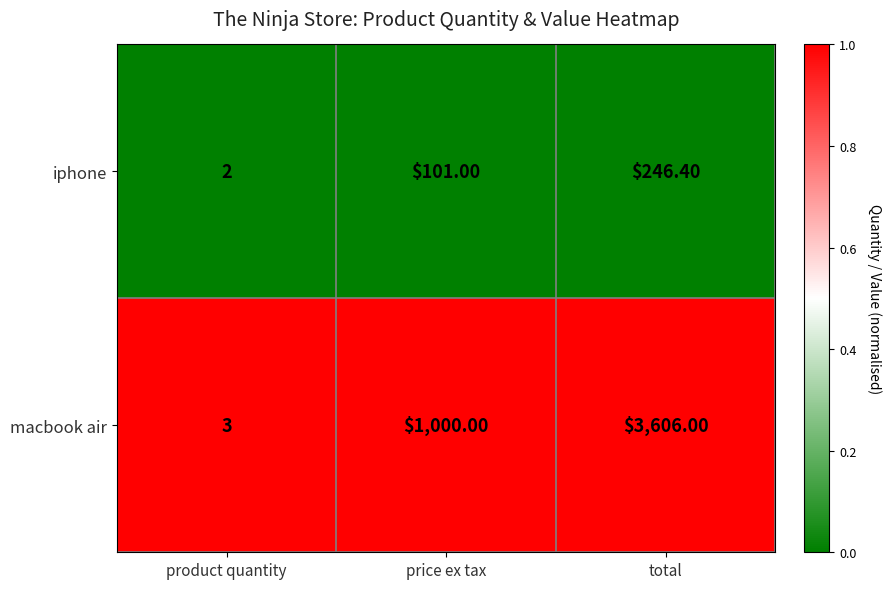

Rank the series by their average value, from highest to lowest.

macbook air, iphone